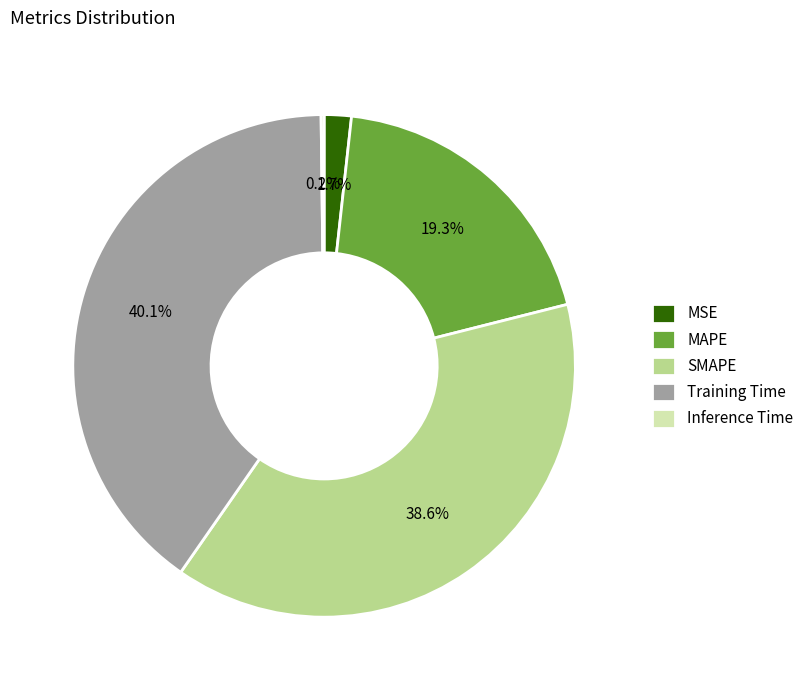

Which has a higher value, MSE or Training Time?

Training Time